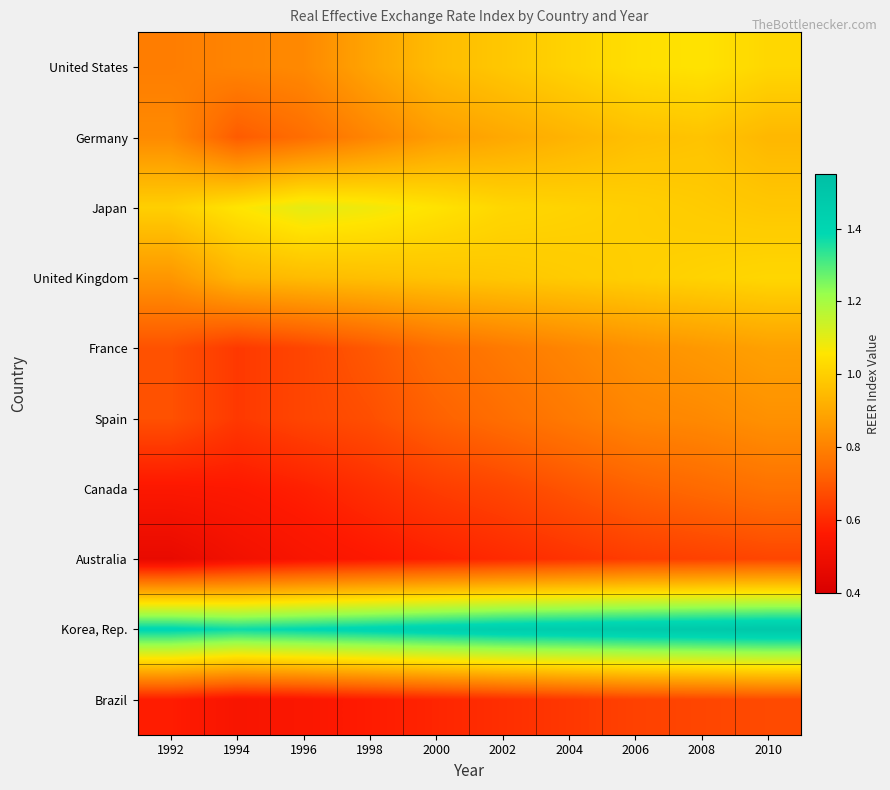

At 2000, list the series in order from largest to smallest.

Korea, Rep., Japan, United Kingdom, United States, Germany, France, Spain, Canada, Brazil, Australia